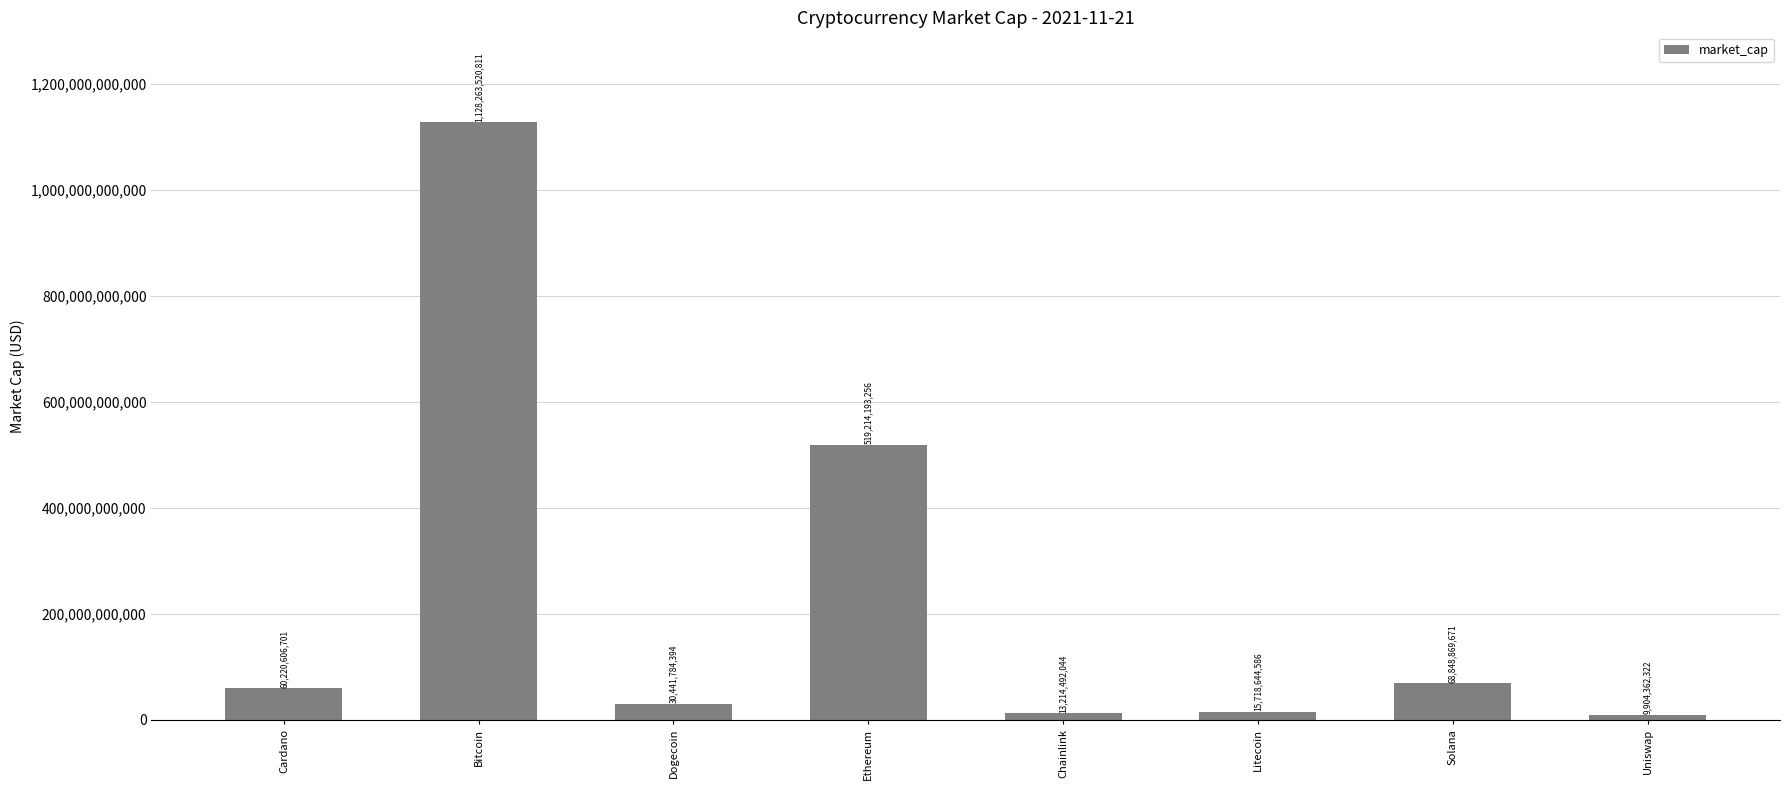

What is the ratio of the value at Chainlink to the value at Litecoin?

0.8